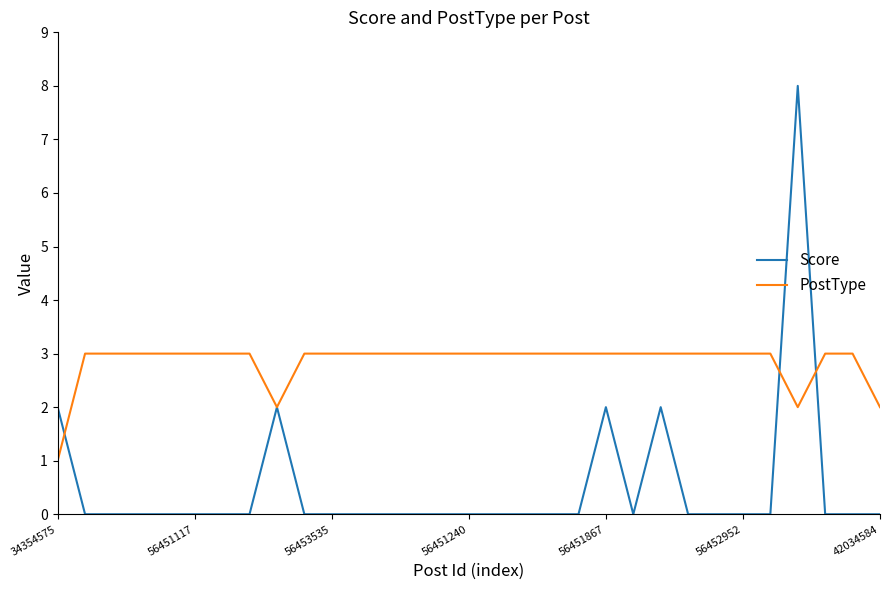

Does the chart have visible grid lines?

No